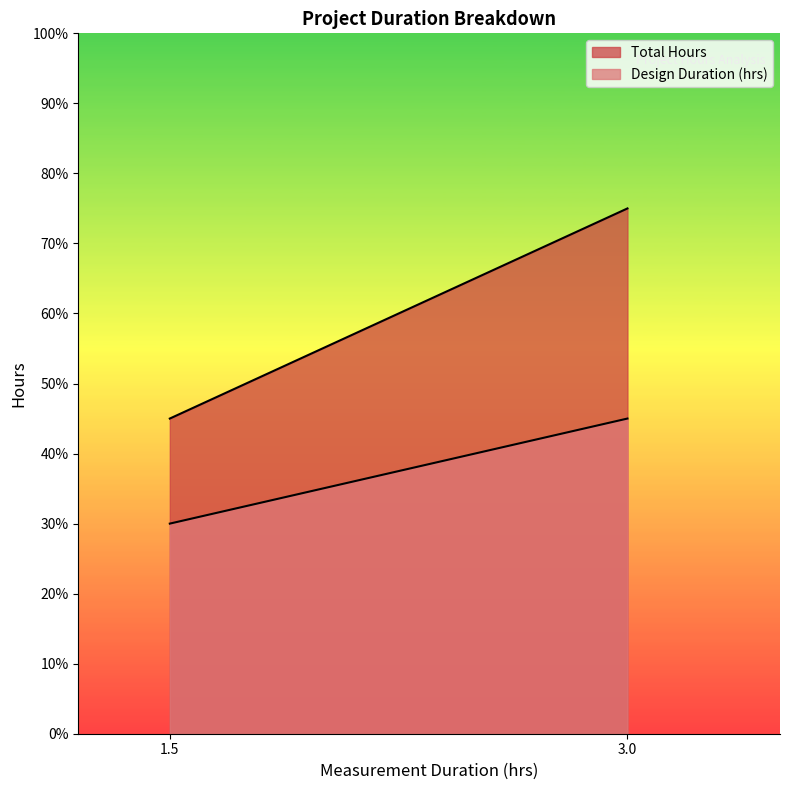

Is it true that Design Duration (hrs) equals 4.5 at 3.0?

True